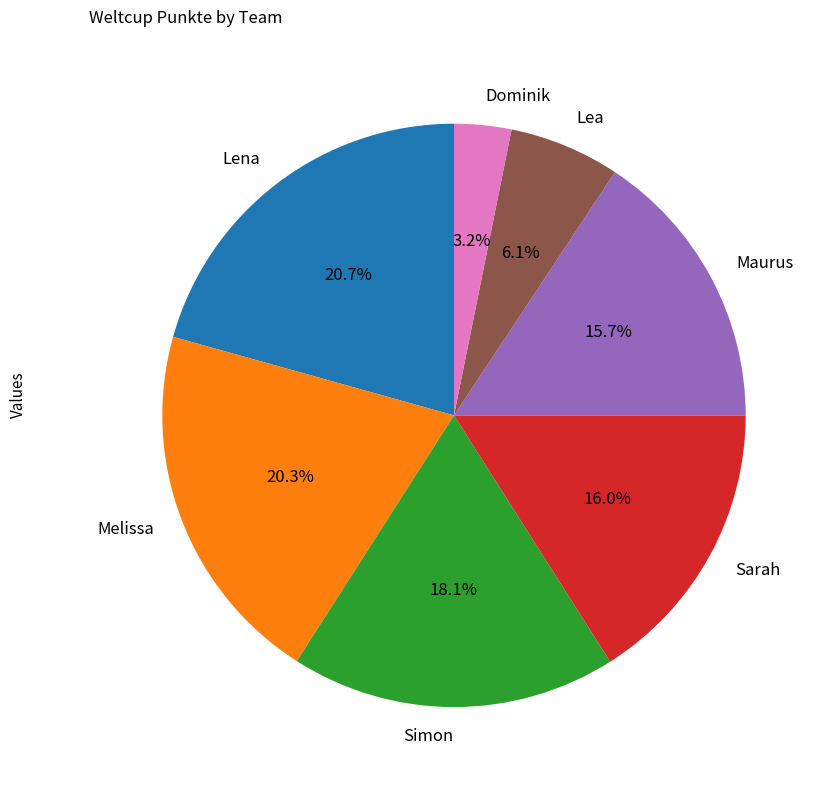

Is Melissa the majority of the pie?

No